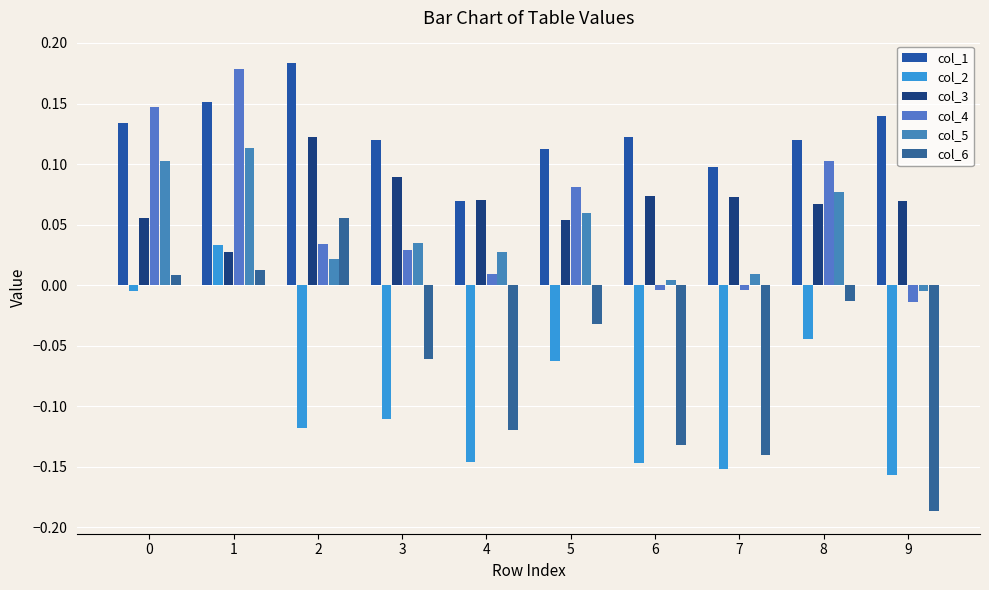

Which series has the largest total across all categories?

col_1